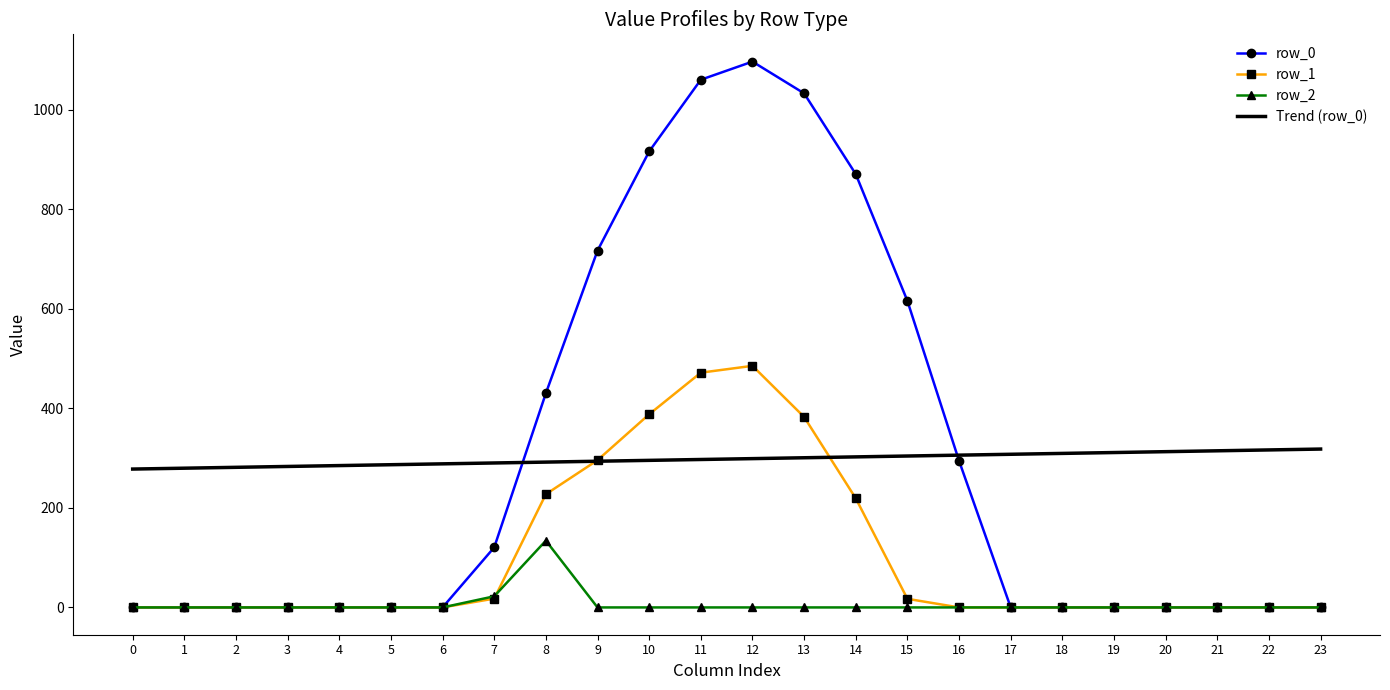

The row_0 series shows 0.0 at 21. True or false?

True